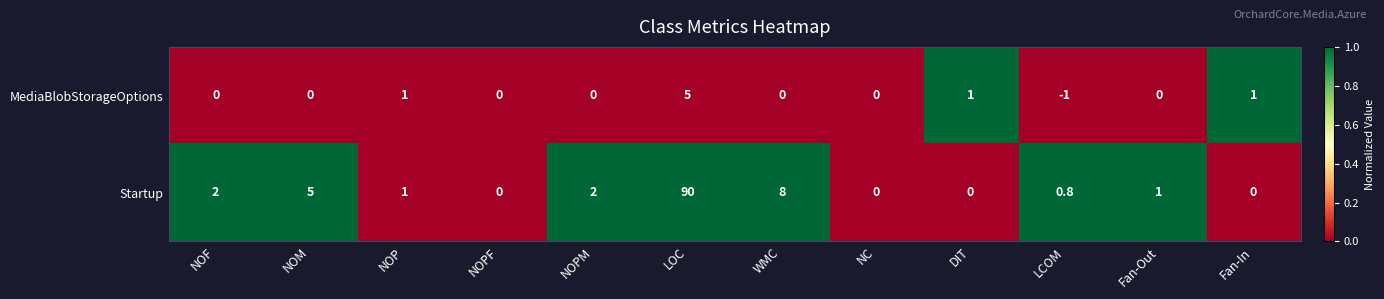

Which series has the largest range (max minus min)?

Startup